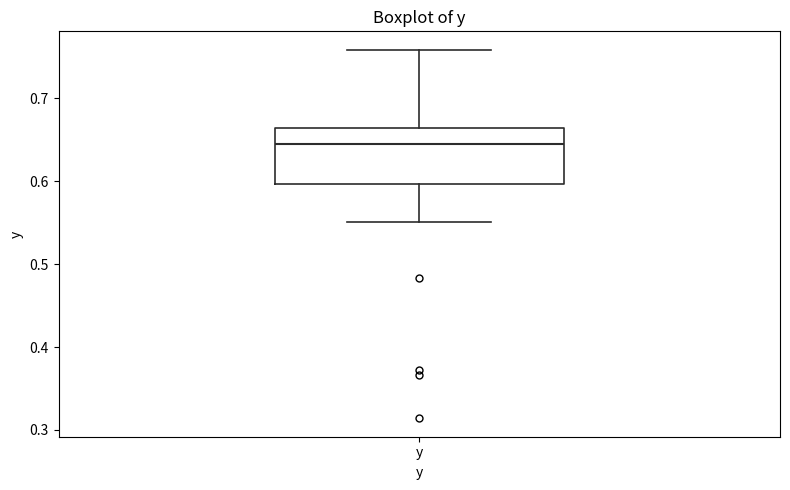

Read this box plot against the y-axis: the position of the median line, the range covered by the box, and the ends of both whiskers. The values are not printed on the chart, so give them approximately, as read against the axis.

median 0.64, box 0.60 to 0.66, whiskers 0.55 to 0.76